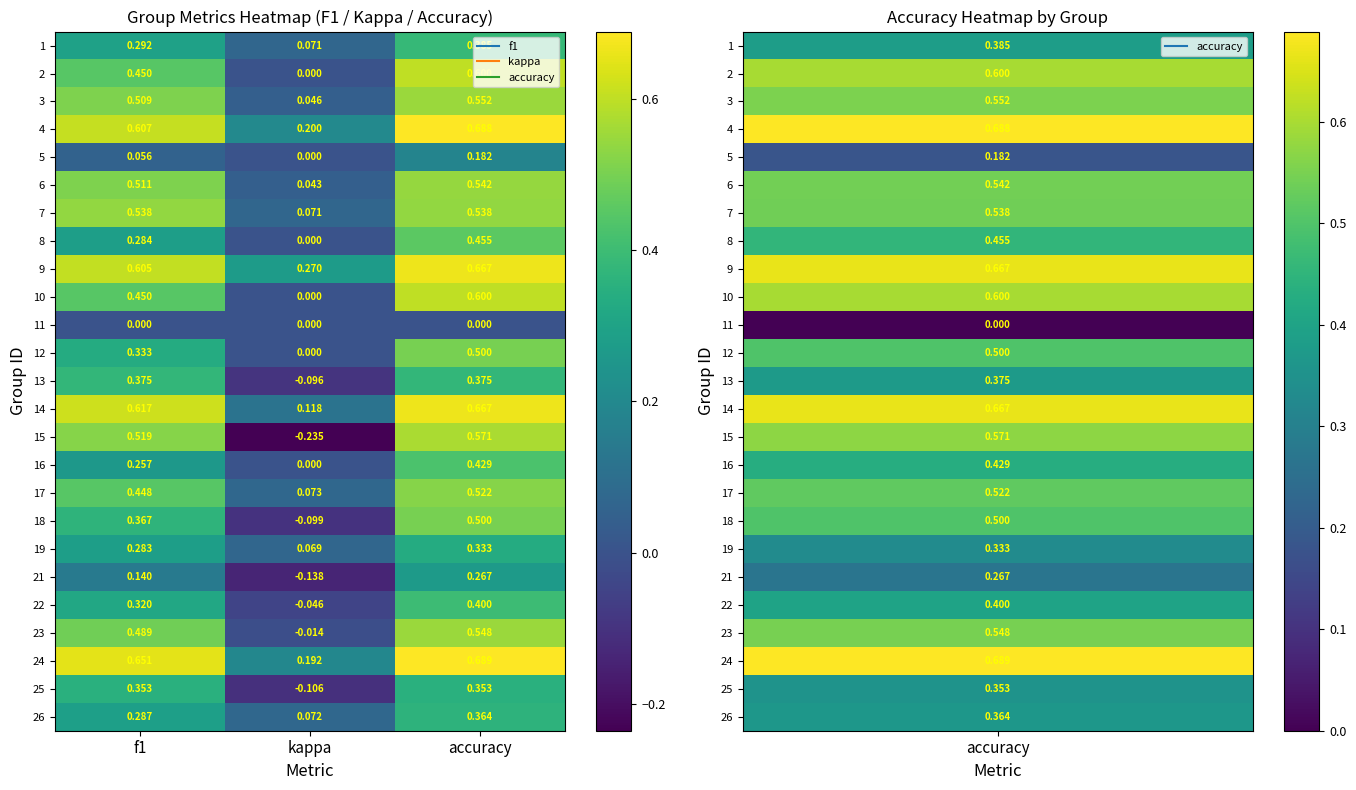

At which label is 22 closest to 0?

kappa